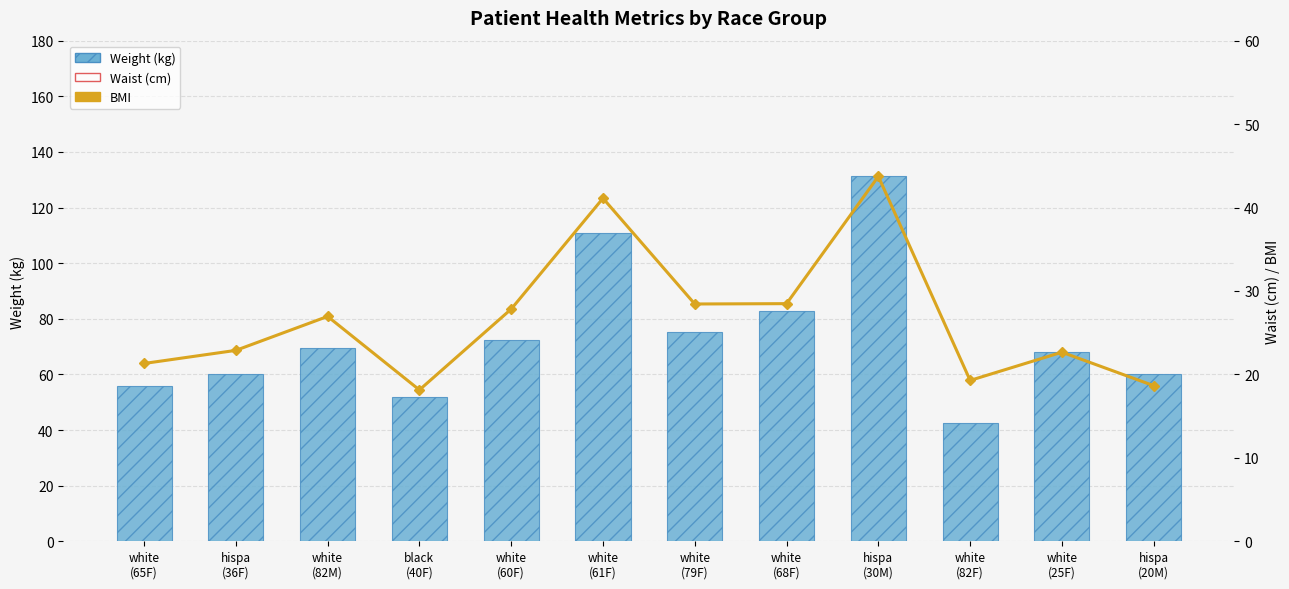

Which series contains the lowest Y value?

BMI